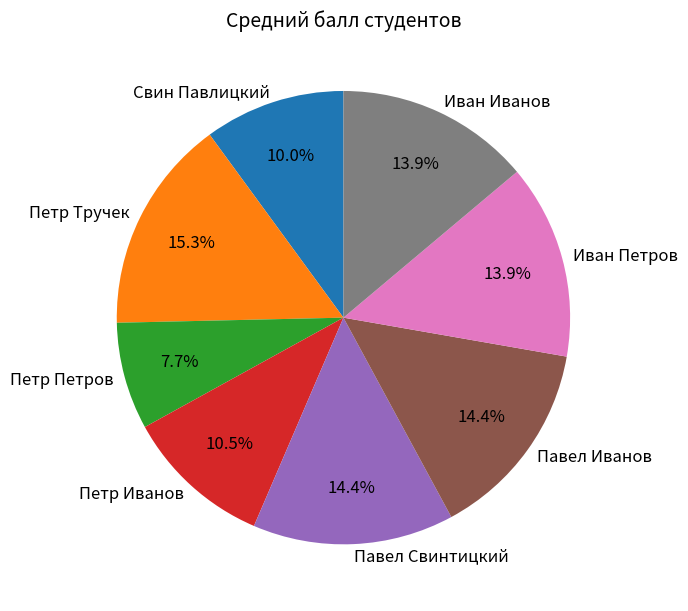

What percentage do Петр Иванов and Петр Петров together represent?

18.2%